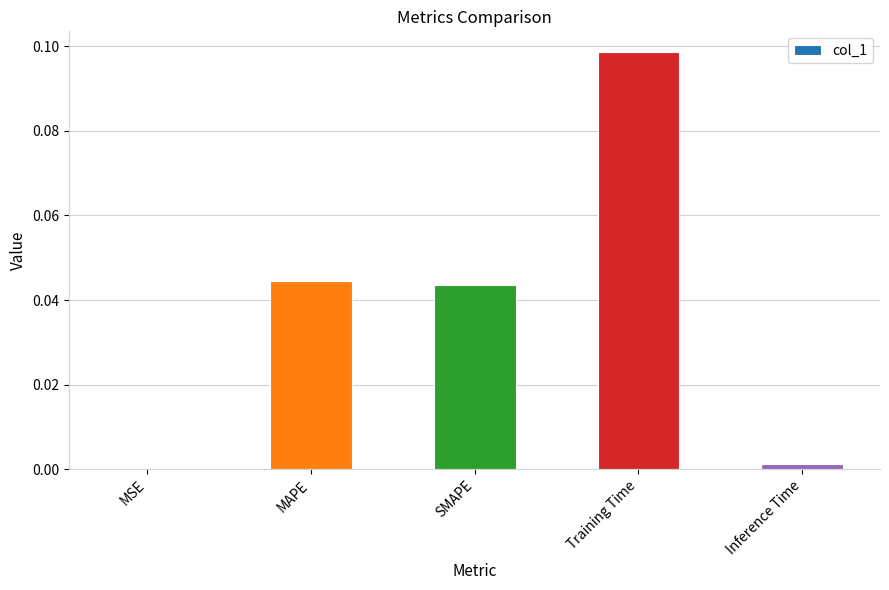

True or false: the data shows 0.2 at Training Time.

False